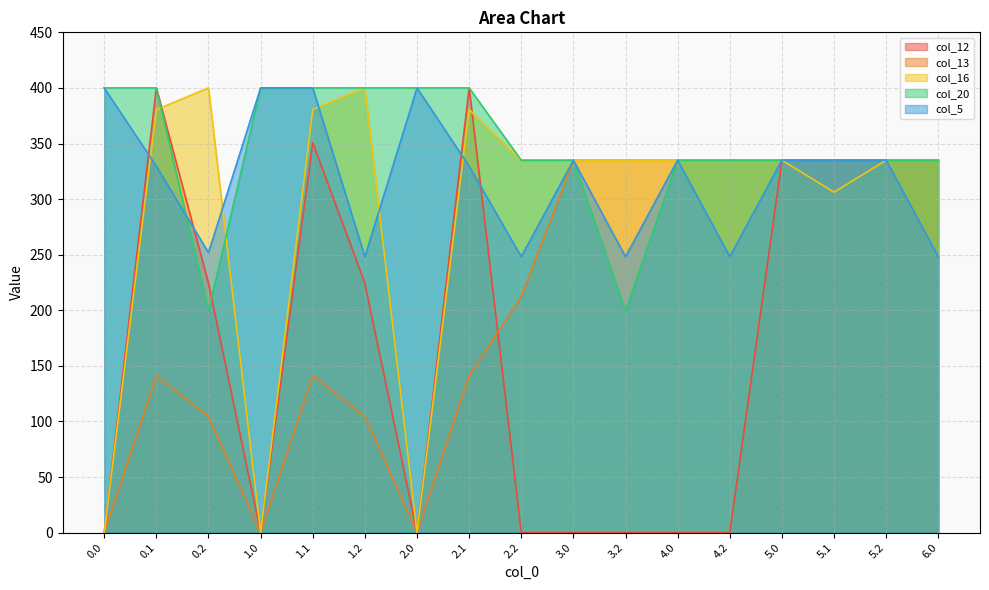

What are all the series names shown in the legend?

col_12, col_13, col_16, col_20, col_5